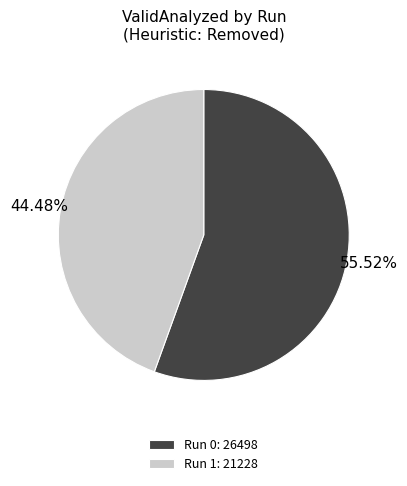

Which slice is the smallest?

Run 1